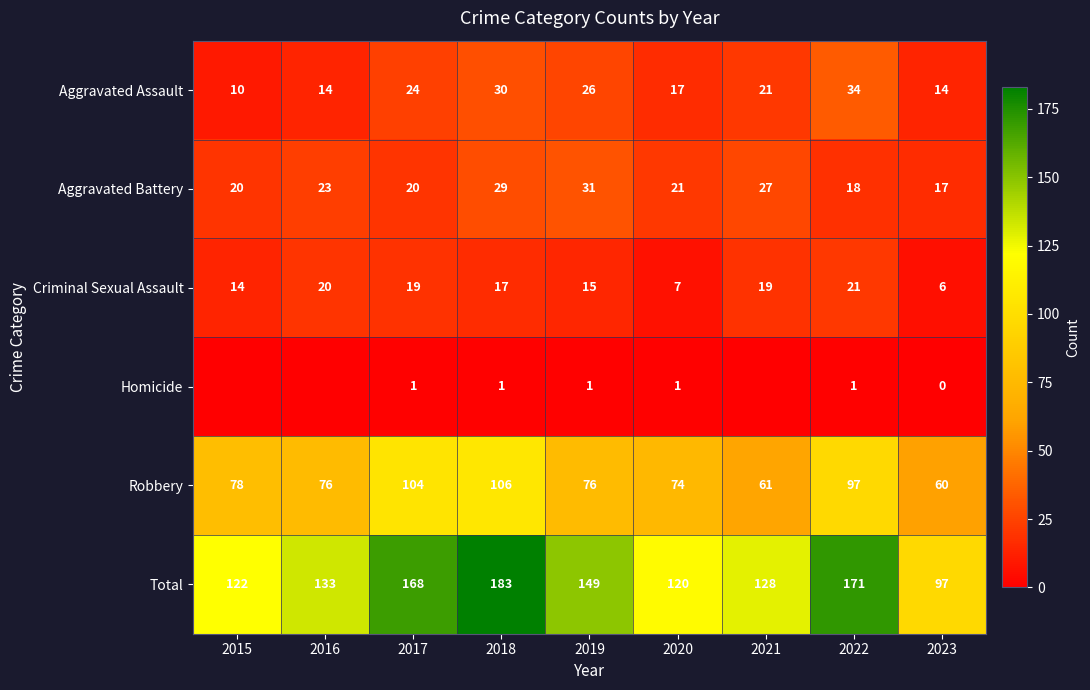

At which label is Criminal Sexual Assault closest to 13?

2015